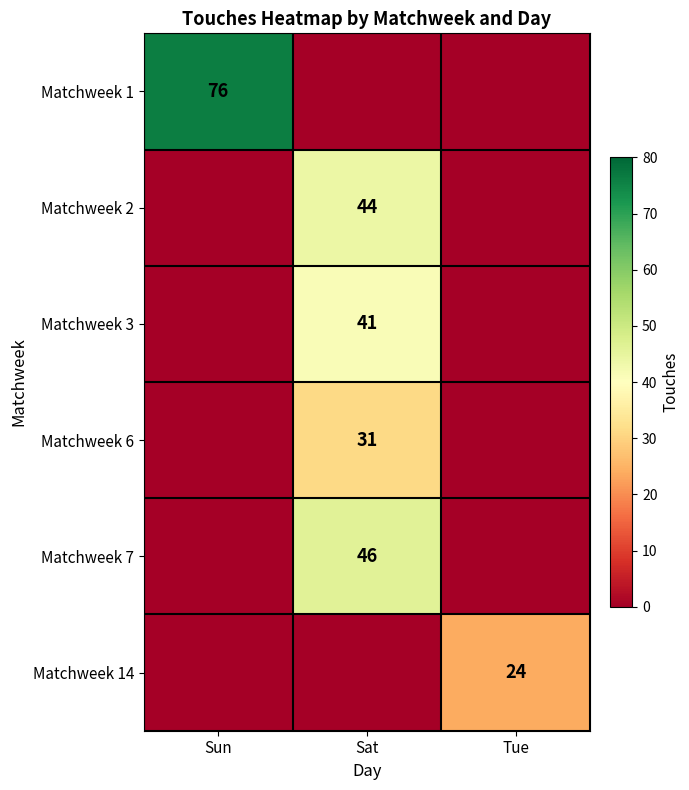

The Matchweek 7 series shows 19 at Sat. True or false?

False